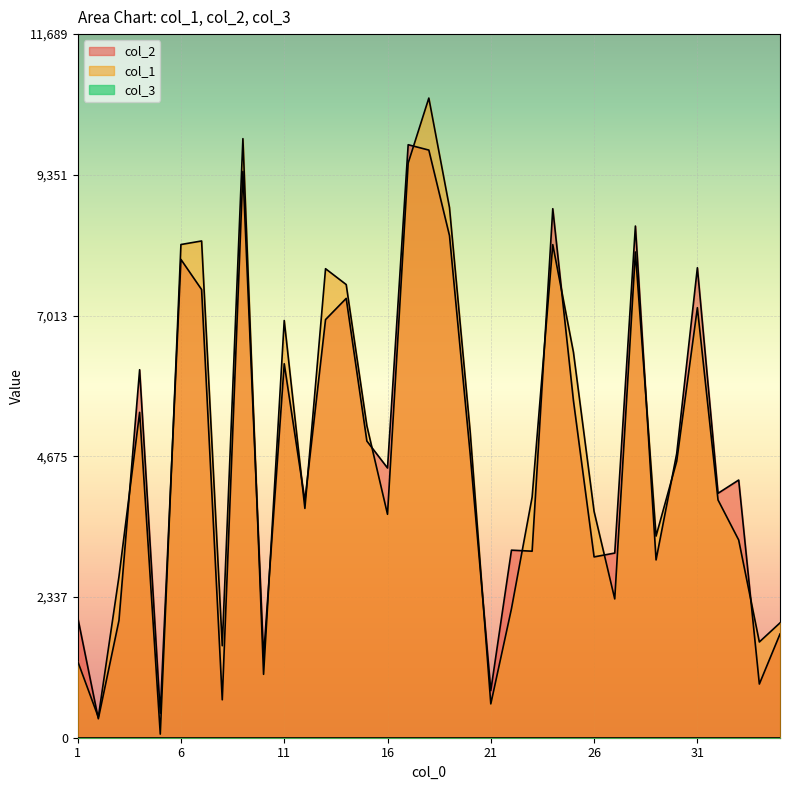

What is the value of the col_1 point at the 12th from the left?

3810